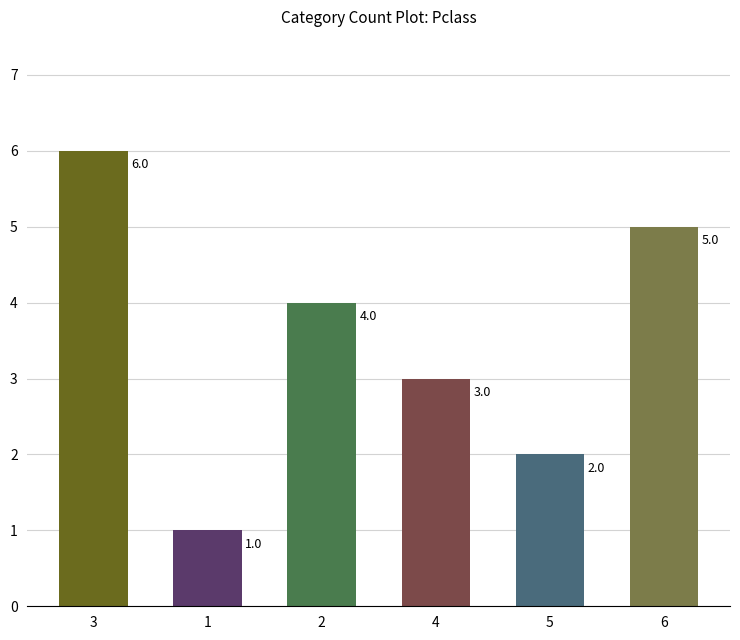

Where does the data first go above 4?

3